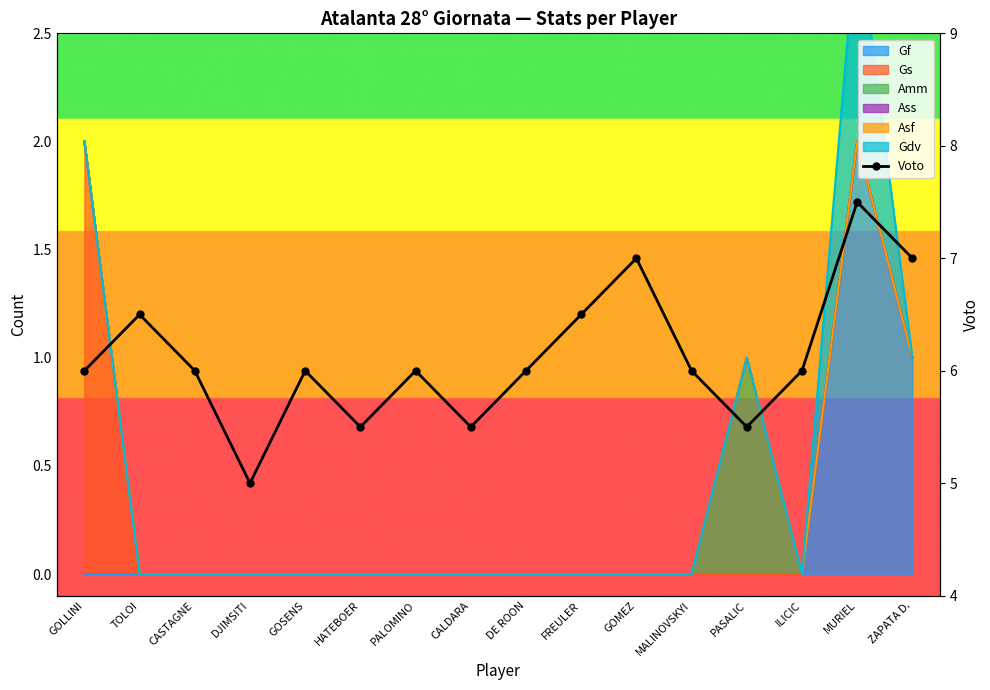

Reading left to right, list all the values displayed in this chart.

GOLLINI=6.0	TOLOI=6.5	CASTAGNE=6.0	DJIMSITI=5.0	GOSENS=6.0	HATEBOER=5.5	PALOMINO=6.0	CALDARA=5.5	DE ROON=6.0	FREULER=6.5	GOMEZ=7.0	MALINOVSKYI=6.0	PASALIC=5.5	ILICIC=6.0	MURIEL=7.5	ZAPATA D.=7.0